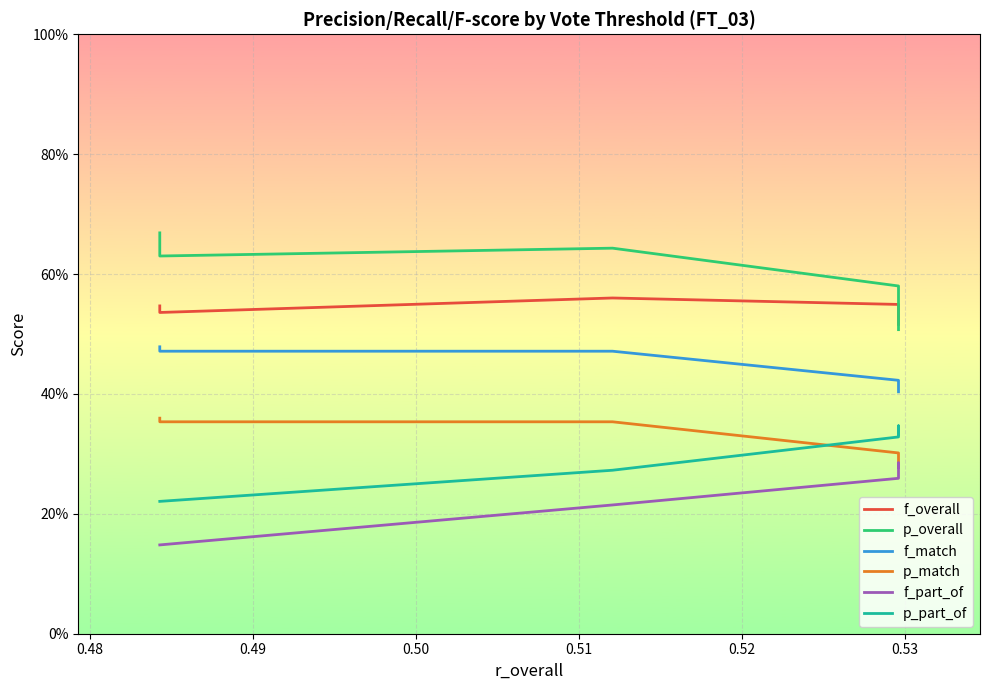

Reading left to right, extract all data points from this chart.

f_overall: 0.5	0.5	0.5	0.5	0.5	0.5	0.5	0.5	0.5	0.5	0.5	0.5	0.5	0.5	0.5	0.5	0.5	0.5	0.5	0.5	0.5	0.5	0.5	0.5	0.5	0.5	0.5	0.5	0.5	0.5	0.5	0.5	0.5	0.5	0.6	0.5	0.5	0.5	0.5	0.5
p_overall: 0.5	0.5	0.5	0.5	0.5	0.5	0.5	0.5	0.5	0.5	0.5	0.5	0.5	0.5	0.5	0.5	0.5	0.5	0.5	0.5	0.5	0.5	0.5	0.5	0.5	0.5	0.5	0.5	0.5	0.5	0.5	0.6	0.6	0.6	0.6	0.6	0.7	0.7	0.7	0.7
f_match: 0.4	0.4	0.4	0.4	0.4	0.4	0.4	0.4	0.4	0.4	0.4	0.4	0.4	0.4	0.4	0.4	0.4	0.4	0.4	0.4	0.4	0.4	0.4	0.4	0.4	0.4	0.4	0.4	0.4	0.4	0.4	0.4	0.4	0.4	0.5	0.5	0.5	0.5	0.5	0.5
p_match: 0.3	0.3	0.3	0.3	0.3	0.3	0.3	0.3	0.3	0.3	0.3	0.3	0.3	0.3	0.3	0.3	0.3	0.3	0.3	0.3	0.3	0.3	0.3	0.3	0.3	0.3	0.3	0.3	0.3	0.3	0.3	0.3	0.3	0.3	0.4	0.4	0.4	0.4	0.4	0.4
f_part_of: 0.3	0.3	0.3	0.3	0.3	0.3	0.3	0.3	0.3	0.3	0.3	0.3	0.3	0.3	0.3	0.3	0.3	0.3	0.3	0.3	0.3	0.3	0.3	0.3	0.3	0.3	0.3	0.3	0.3	0.3	0.3	0.3	0.3	0.3	0.2	0.1	0.1	0.1	0.1	0.1
p_part_of: 0.3	0.3	0.3	0.3	0.3	0.3	0.3	0.3	0.3	0.3	0.3	0.3	0.3	0.3	0.3	0.3	0.3	0.3	0.3	0.3	0.3	0.3	0.3	0.3	0.3	0.3	0.3	0.3	0.3	0.3	0.3	0.3	0.3	0.3	0.3	0.2	0.2	0.2	0.2	0.2